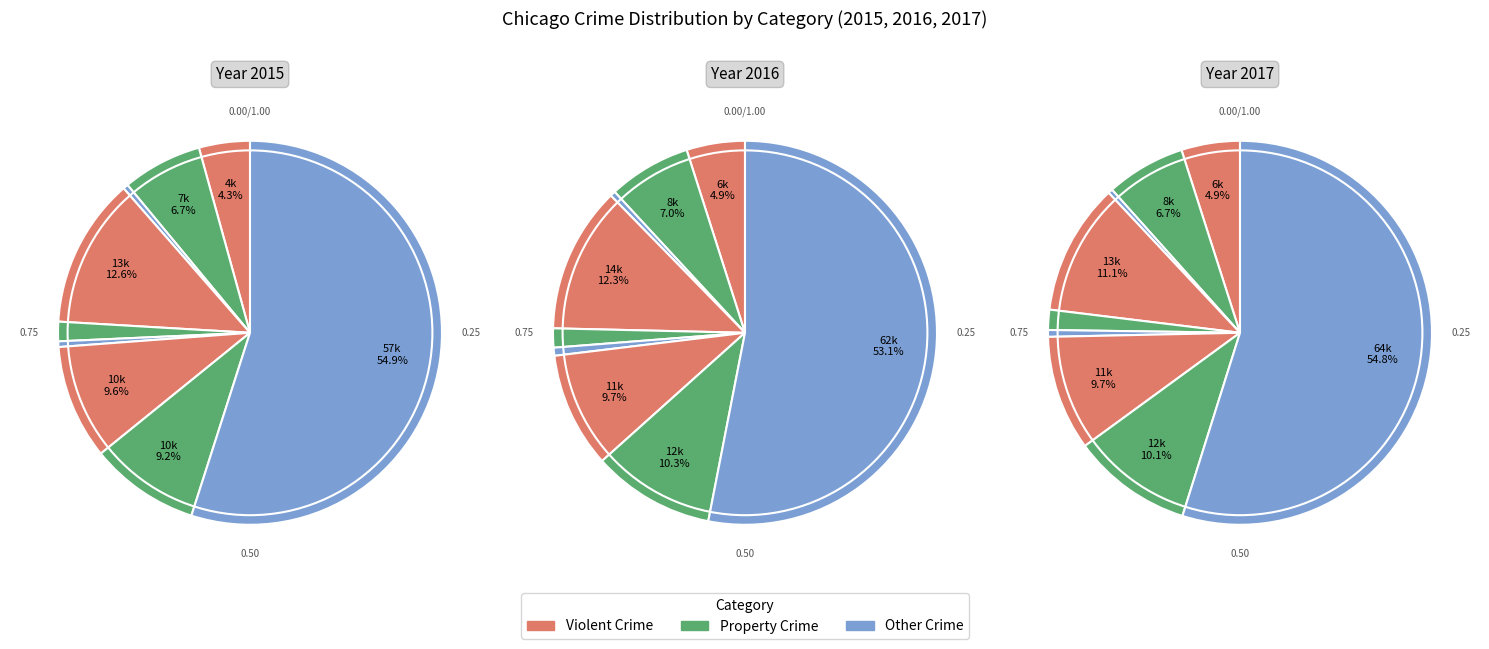

How many slices are in this pie chart?

9